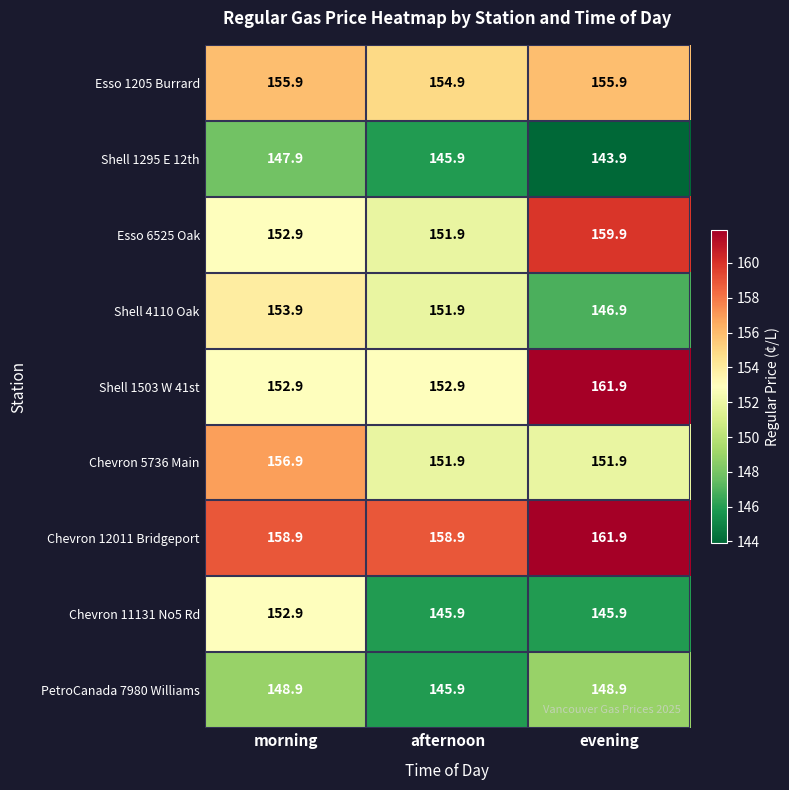

At how many categories does at least one series exceed 150?

3